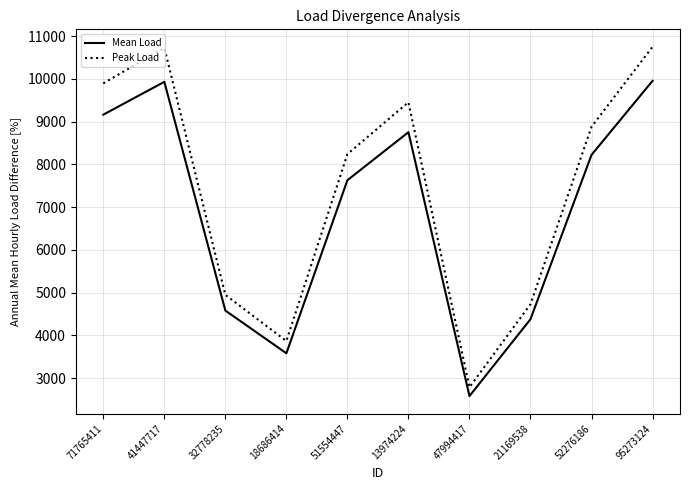

Rank the series at 71765411 from highest to lowest value.

Peak Load, Mean Load